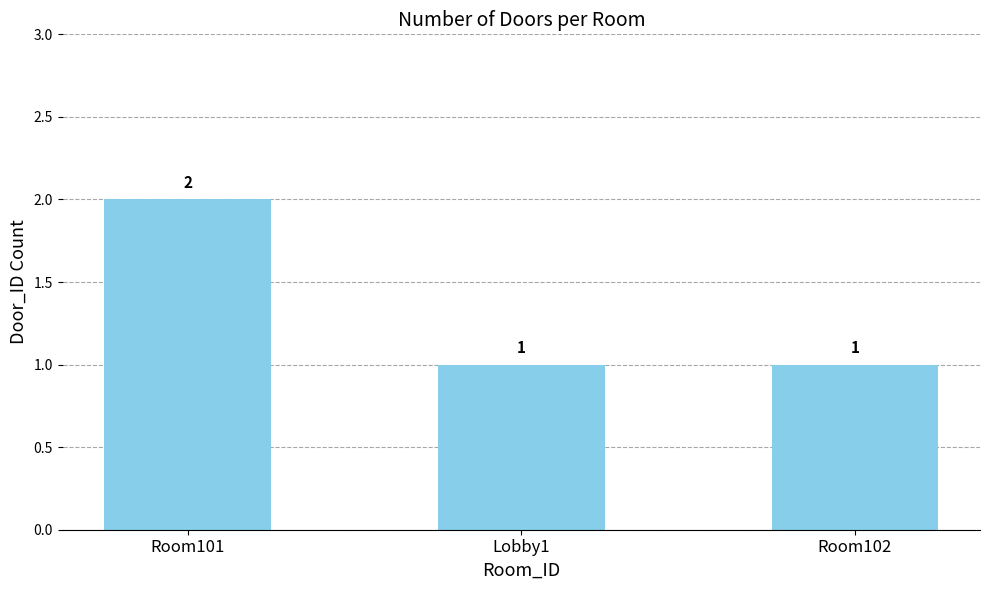

What is the approximate value at Room102?

1